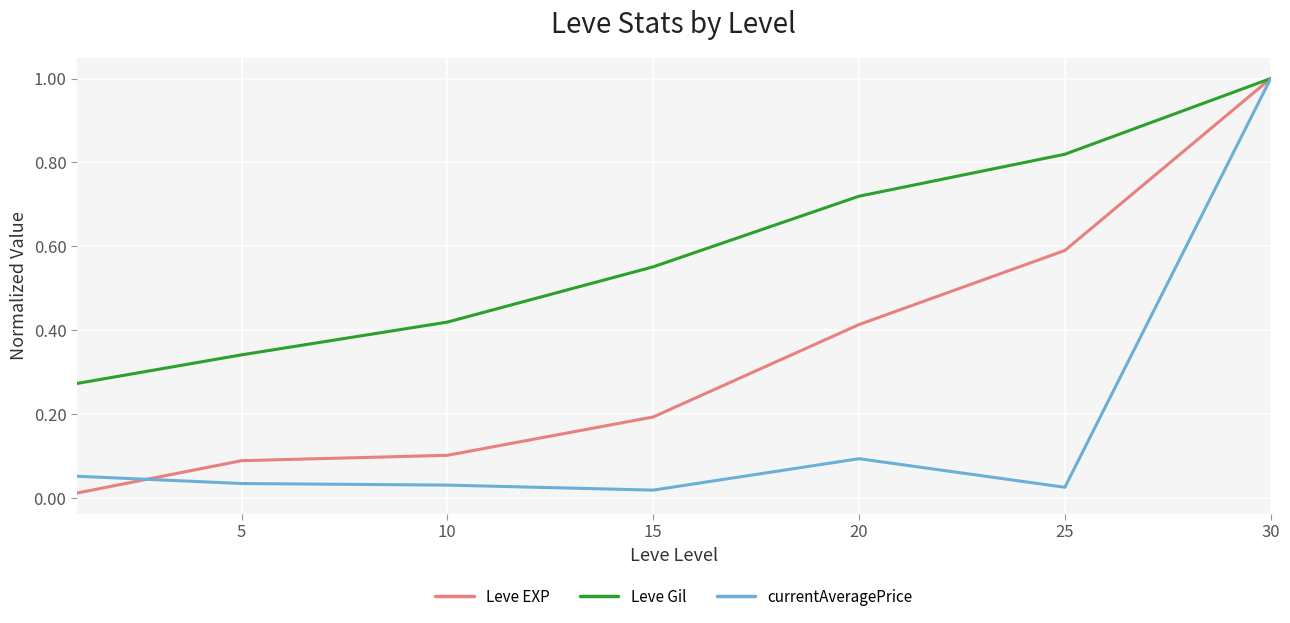

Does the chart have visible grid lines?

Yes